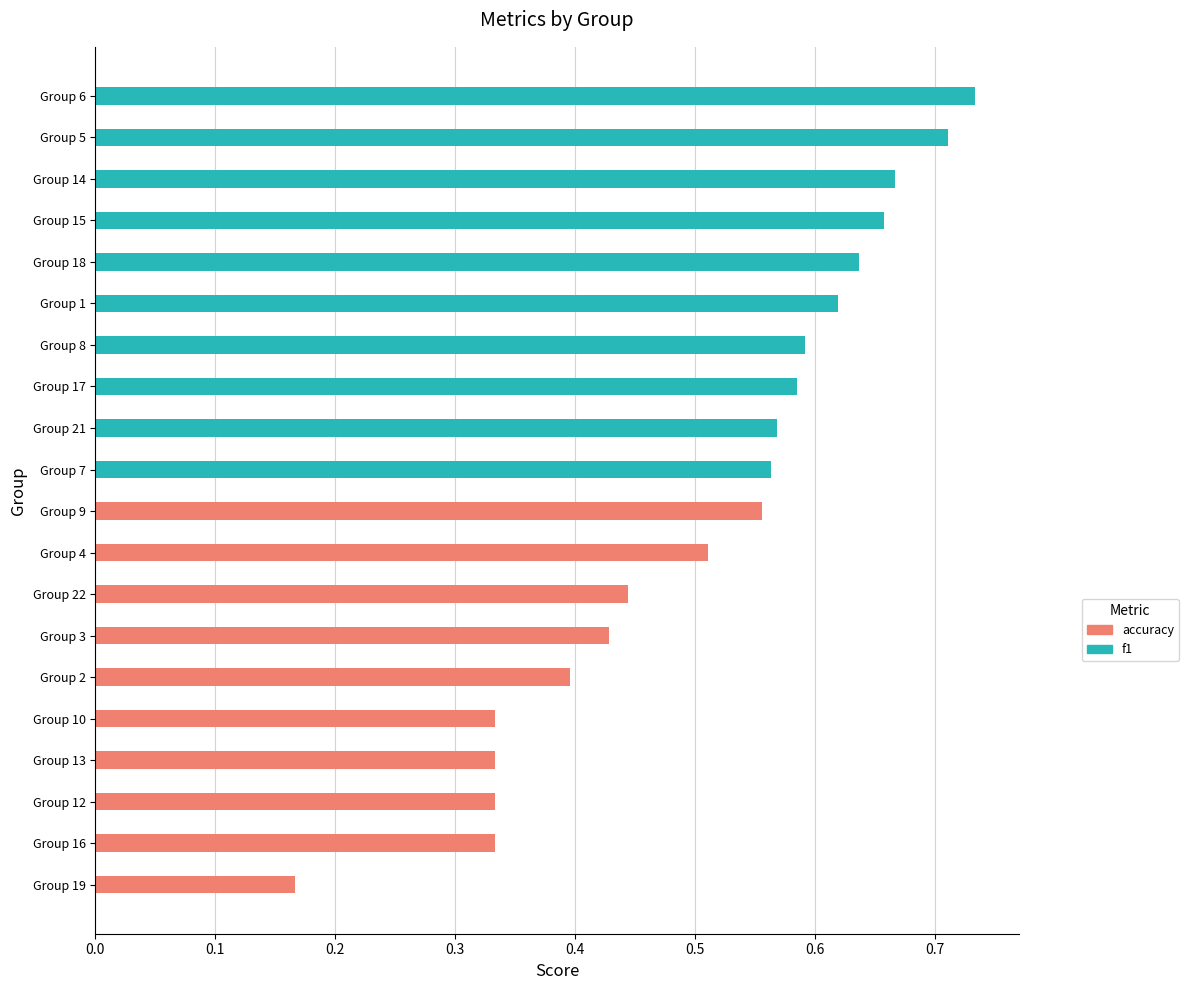

List the series in order of their peak value, lowest first.

accuracy, f1